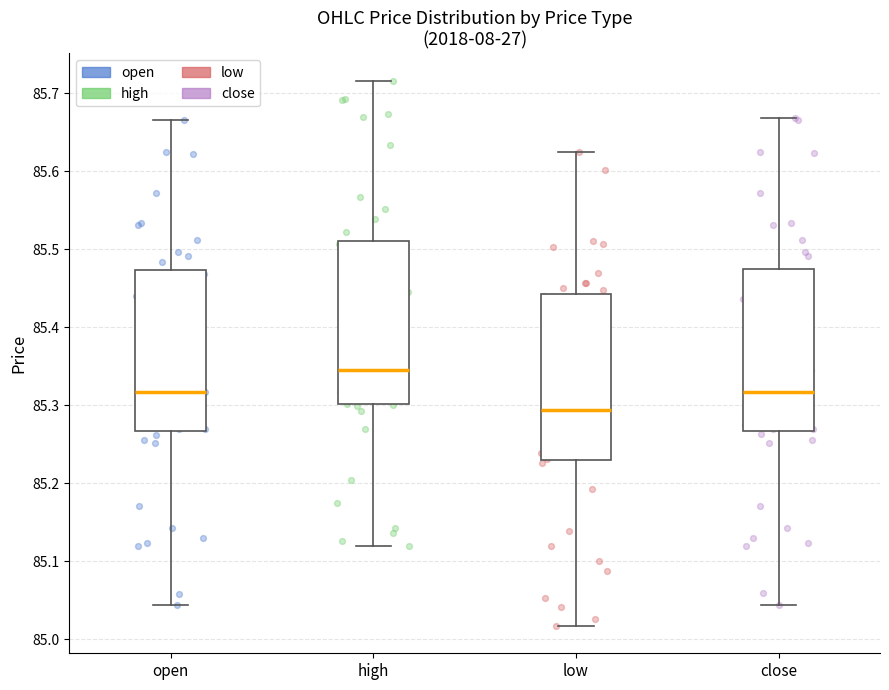

Reading left to right, transcribe this box plot: for each box, give where its median line is, the range the box spans, and where its two whiskers end, as read against the y-axis. The values are not printed on the chart, so give them approximately, as read against the axis.

open: median 85.32, box 85.27 to 85.47, whiskers 85.04 to 85.67
high: median 85.35, box 85.30 to 85.51, whiskers 85.12 to 85.72
low: median 85.29, box 85.23 to 85.44, whiskers 85.02 to 85.62
close: median 85.32, box 85.27 to 85.47, whiskers 85.04 to 85.67